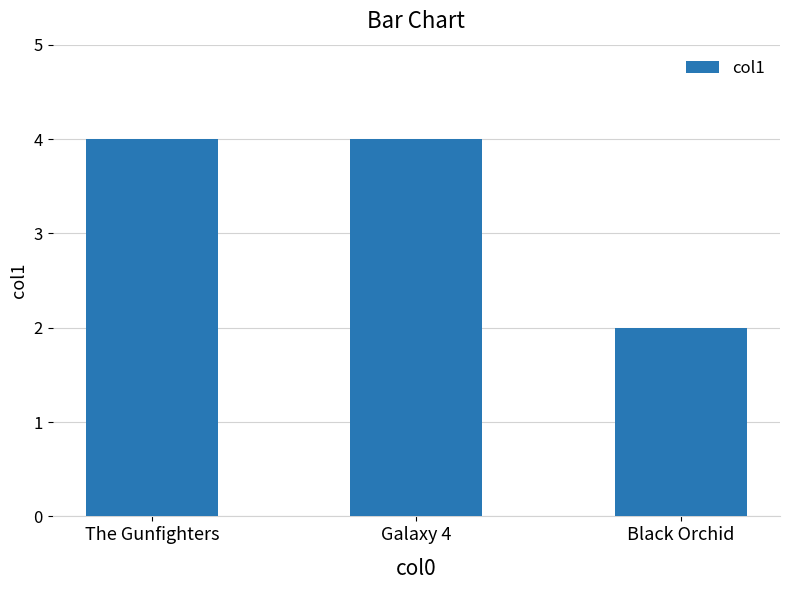

Approximately how many times larger is the value at Black Orchid compared to The Gunfighters?

0.5